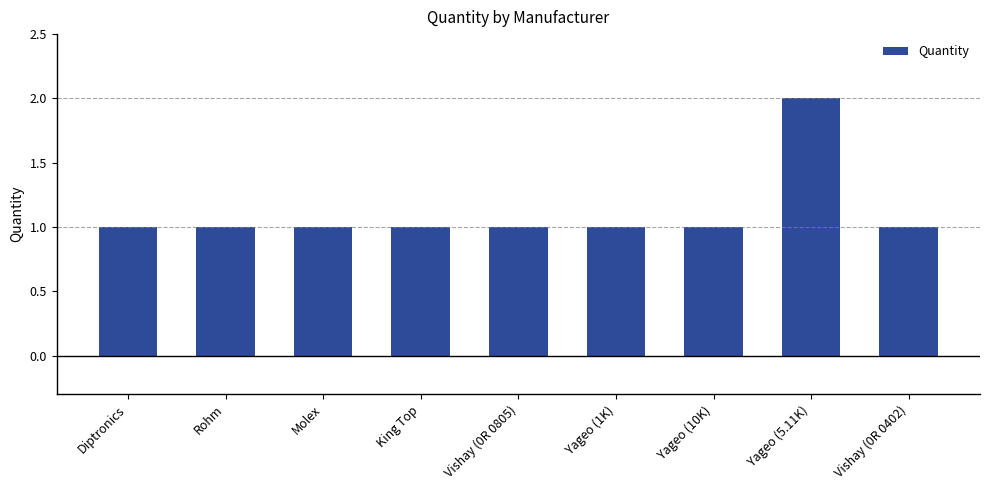

Approximately how many times larger is the value at Vishay (0R 0402) compared to Yageo (10K)?

1.0